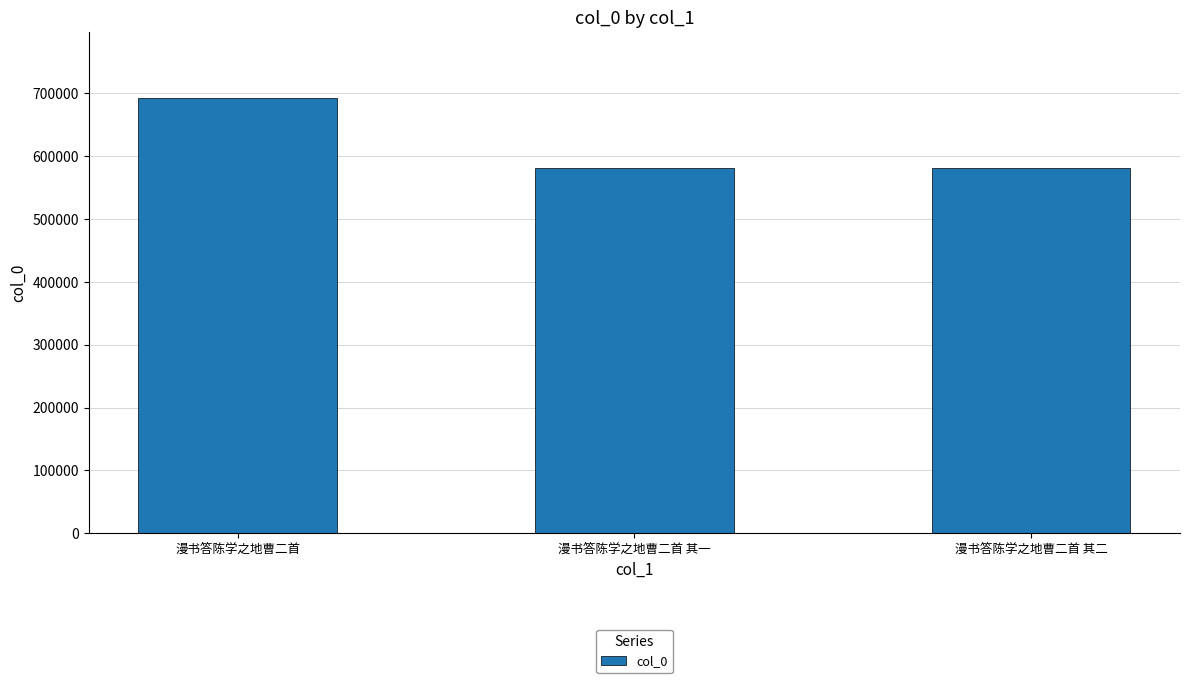

The chart shows a value of 693336 at 漫书答陈学之地曹二首. True or false?

True